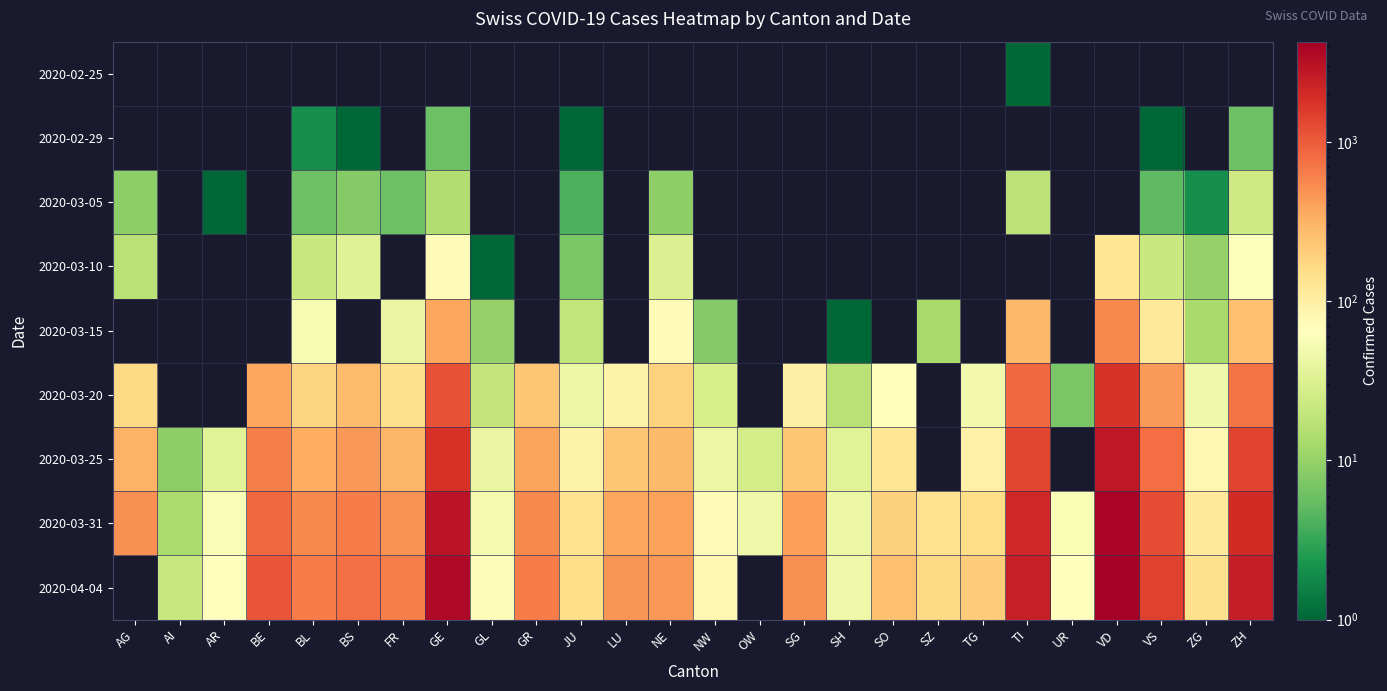

Reading left to right, extract all data points from this chart.

2020-02-25: AG=0	AI=0	AR=0	BE=0	BL=0	BS=0	FR=0	GE=0	GL=0	GR=0	JU=0	LU=0	NE=0	NW=0	OW=0	SG=0	SH=0	SO=0	SZ=0	TG=0	TI=1	UR=0	VD=0	VS=0	ZG=0	ZH=0
2020-02-29: AG=0	AI=0	AR=0	BE=0	BL=2	BS=1	FR=0	GE=6	GL=0	GR=0	JU=1	LU=0	NE=0	NW=0	OW=0	SG=0	SH=0	SO=0	SZ=0	TG=0	TI=0	UR=0	VD=0	VS=1	ZG=0	ZH=6
2020-03-05: AG=9	AI=0	AR=1	BE=0	BL=6	BS=8	FR=6	GE=15	GL=0	GR=0	JU=4	LU=0	NE=9	NW=0	OW=0	SG=0	SH=0	SO=0	SZ=0	TG=0	TI=18	UR=0	VD=0	VS=5	ZG=2	ZH=24
2020-03-10: AG=17	AI=0	AR=0	BE=0	BL=22	BS=33	FR=0	GE=73	GL=1	GR=0	JU=7	LU=0	NE=31	NW=0	OW=0	SG=0	SH=0	SO=0	SZ=0	TG=0	TI=0	UR=0	VD=129	VS=22	ZG=10	ZH=63
2020-03-15: AG=0	AI=0	AR=0	BE=0	BL=54	BS=0	FR=40	GE=374	GL=10	GR=0	JU=19	LU=0	NE=74	NW=8	OW=0	SG=0	SH=1	SO=0	SZ=13	TG=0	TI=291	UR=0	VD=560	VS=115	ZG=13	ZH=251
2020-03-20: AG=168	AI=0	AR=0	BE=377	BL=184	BS=270	FR=145	GE=1151	GL=20	GR=226	JU=44	LU=92	NE=189	NW=28	OW=0	SG=98	SH=17	SO=66	SZ=0	TG=49	TI=834	UR=7	VD=1756	VS=436	ZG=48	ZH=712
2020-03-25: AG=319	AI=9	AR=34	BE=624	BL=341	BS=462	FR=293	GE=1789	GL=40	GR=393	JU=92	LU=228	NE=280	NW=44	OW=27	SG=228	SH=35	SO=129	SZ=0	TG=96	TI=1354	UR=0	VD=2740	VS=794	ZG=80	ZH=1371
2020-03-31: AG=499	AI=14	AR=58	BE=856	BL=561	BS=653	FR=491	GE=2934	GL=53	GR=547	JU=140	LU=375	NE=402	NW=70	OW=46	SG=414	SH=44	SO=196	SZ=140	TG=154	TI=2091	UR=57	VD=3766	VS=1212	ZG=114	ZH=1953
2020-04-04: AG=0	AI=21	AR=66	BE=1106	BL=656	BS=767	FR=638	GE=3615	GL=61	GR=657	JU=154	LU=469	NE=452	NW=80	OW=0	SG=504	SH=47	SO=250	SZ=168	TG=208	TI=2442	UR=66	VD=4260	VS=1416	ZG=146	ZH=2467